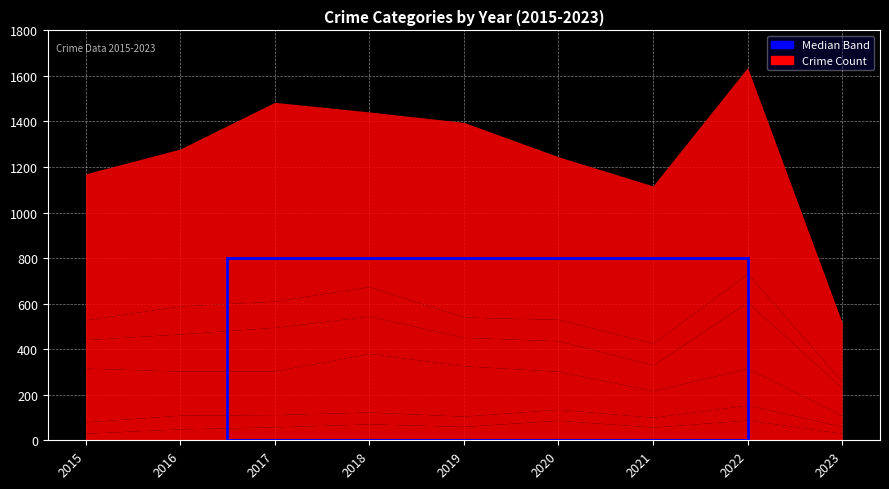

What is the approximate value of Robbery at 2020, to the nearest 10?

90